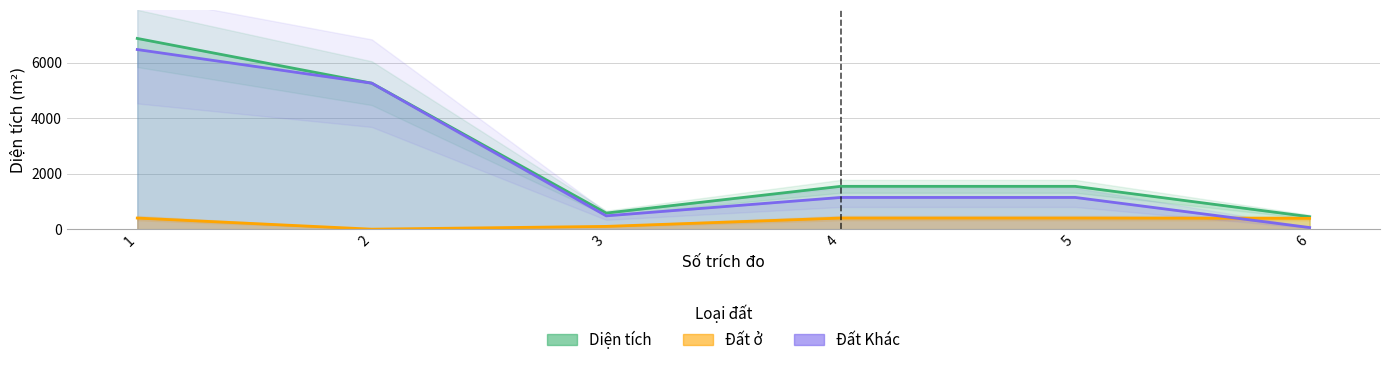

Reading right to left, transcribe all the data shown in this chart.

Diện tích: 447.8	1542.9	1542.9	579.6	5259.3	6870.9
Đất ở: 390.0	400.0	400.0	100.0	0.0	400.0
Đất Khác: 57.8	1142.9	1142.9	479.6	5259.3	6470.9